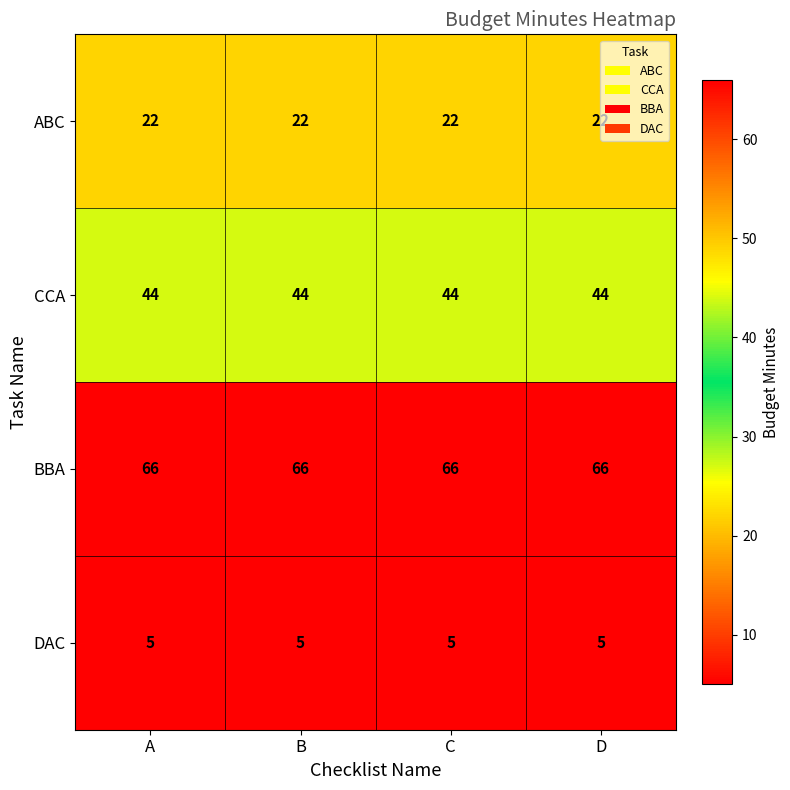

Which series has the largest total across all categories?

BBA